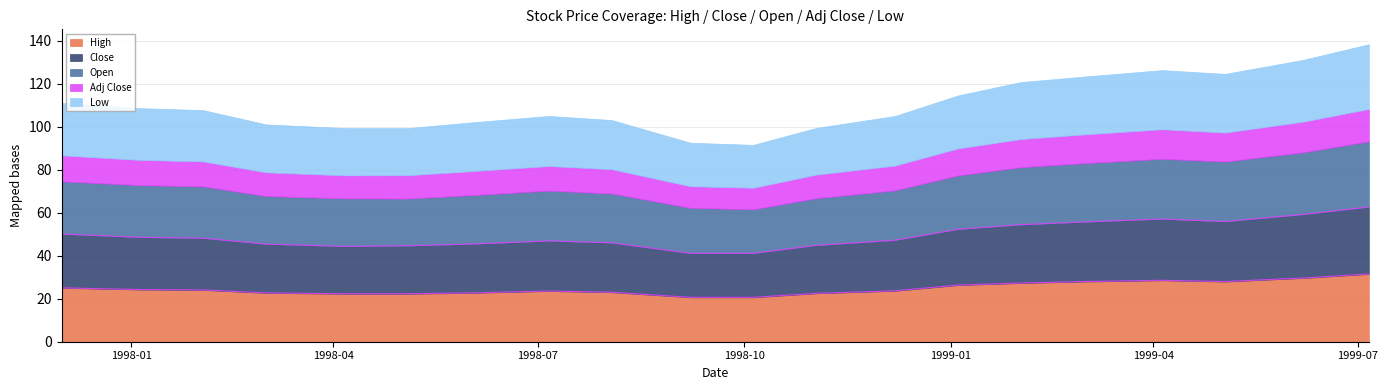

How many categories are shown in the chart?

20